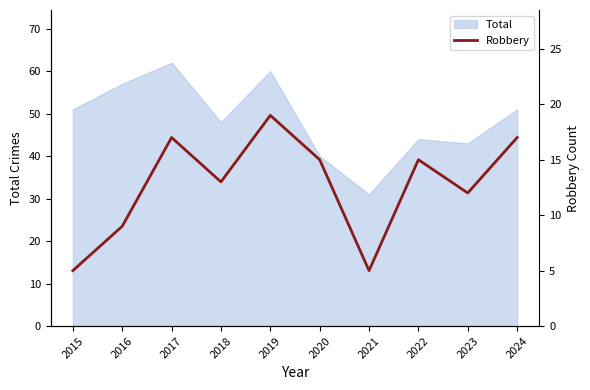

Which category has the highest value in the Total series?

2017